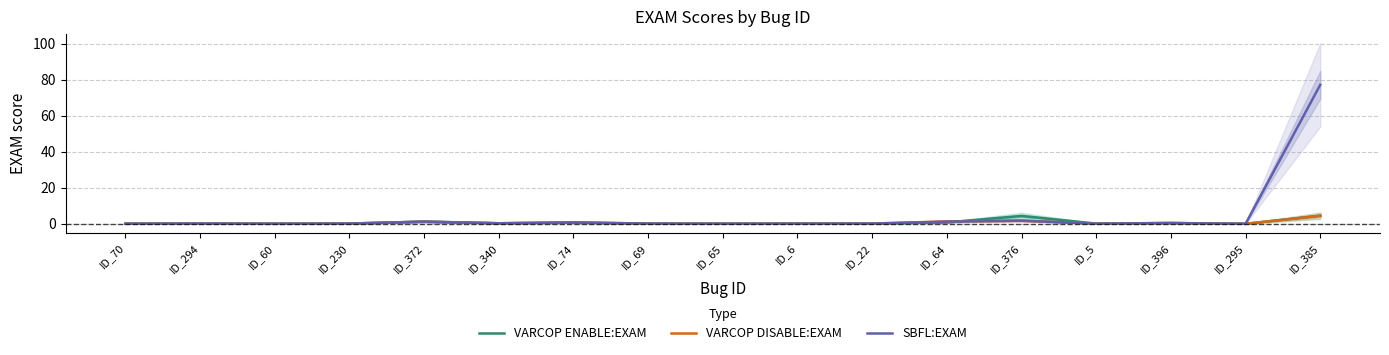

How many lines are shown in the chart?

3